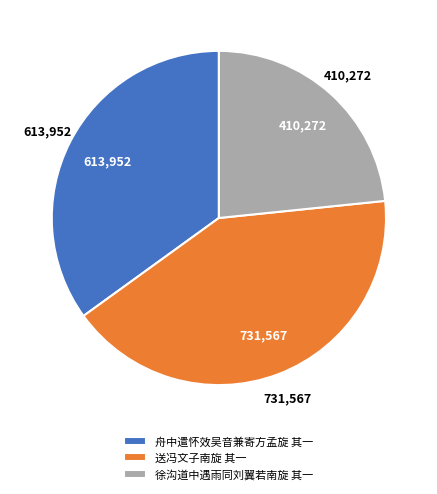

Rank the categories by value from lowest to highest.

徐沟道中遇雨同刘翼若南旋 其一, 舟中遣怀效吴音兼寄方孟旋 其一, 送冯文子南旋 其一